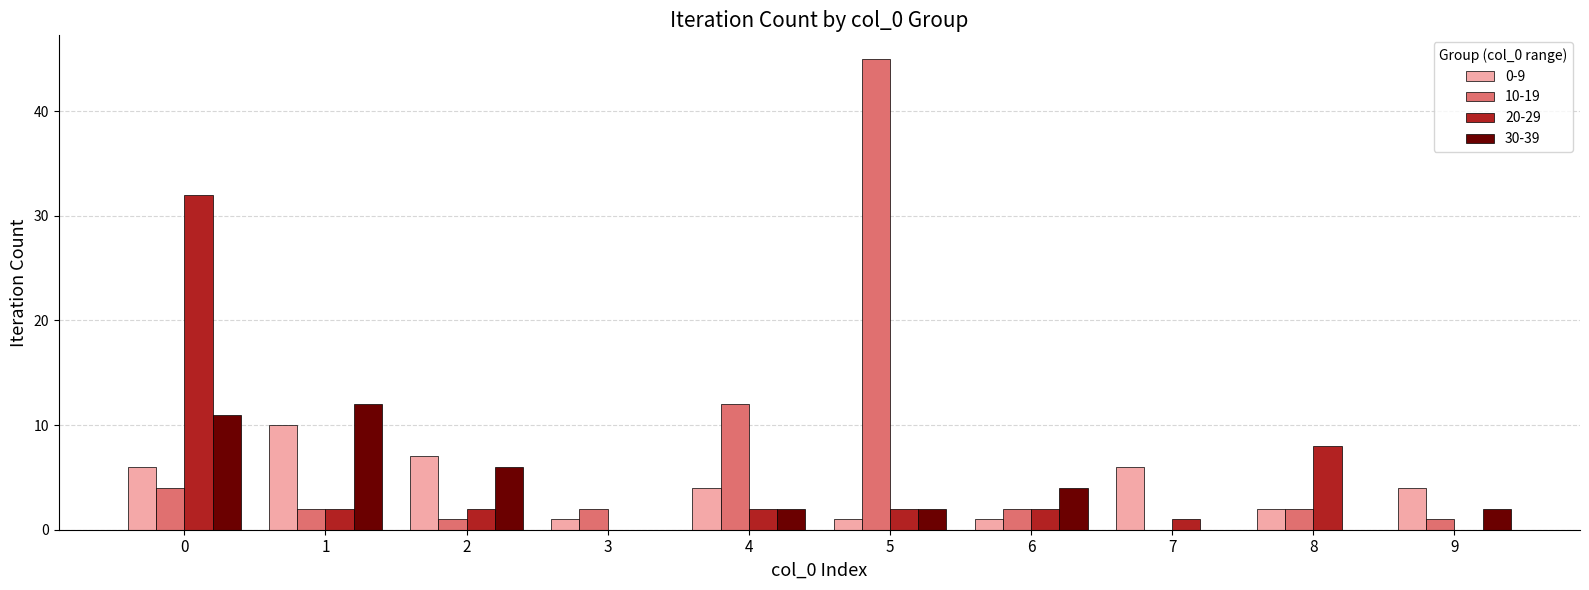

What is the total value across all series at 4?

20